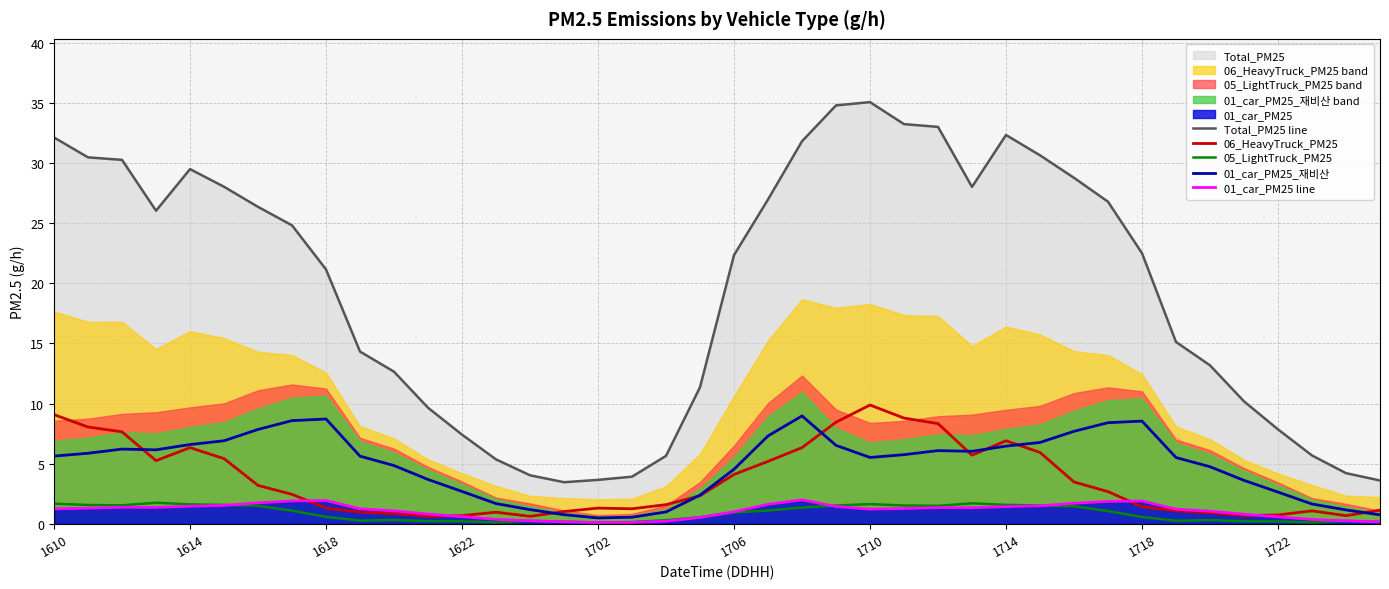

Reading left to right, transcribe all the data shown in this chart.

Total_PM25 line: 32.1	30.5	30.3	26.0	29.5	28.0	26.4	24.8	21.2	14.3	12.7	9.7	7.4	5.4	4.0	3.5	3.7	3.9	5.7	11.4	22.3	27.0	31.8	34.8	35.1	33.2	33.0	28.0	32.3	30.6	28.8	26.8	22.5	15.1	13.2	10.2	7.9	5.7	4.2	3.6
06_HeavyTruck_PM25: 9.1	8.1	7.7	5.3	6.3	5.4	3.2	2.5	1.3	1.0	0.9	0.6	0.7	1.0	0.6	1.0	1.3	1.3	1.6	2.3	4.1	5.2	6.3	8.5	9.9	8.8	8.3	5.7	6.9	5.9	3.5	2.7	1.4	1.1	0.9	0.7	0.7	1.1	0.7	1.1
05_LightTruck_PM25: 1.7	1.6	1.5	1.8	1.6	1.6	1.5	1.1	0.6	0.3	0.3	0.2	0.2	0.1	0.3	0.2	0.1	0.2	0.3	0.6	1.0	1.1	1.4	1.5	1.6	1.5	1.5	1.7	1.6	1.5	1.5	1.1	0.6	0.3	0.3	0.2	0.2	0.1	0.2	0.2
01_car_PM25_재비산: 5.6	5.9	6.2	6.2	6.6	6.9	7.9	8.6	8.7	5.6	4.9	3.7	2.7	1.7	1.2	0.8	0.5	0.6	1.0	2.4	4.5	7.3	9.0	6.5	5.5	5.8	6.1	6.0	6.5	6.8	7.7	8.4	8.5	5.5	4.8	3.6	2.6	1.7	1.2	0.8
01_car_PM25 line: 1.3	1.3	1.4	1.4	1.5	1.5	1.7	1.9	1.9	1.3	1.1	0.8	0.6	0.4	0.3	0.2	0.1	0.1	0.2	0.5	1.0	1.6	2.0	1.5	1.2	1.3	1.4	1.3	1.4	1.5	1.7	1.9	1.9	1.2	1.1	0.8	0.6	0.4	0.3	0.2